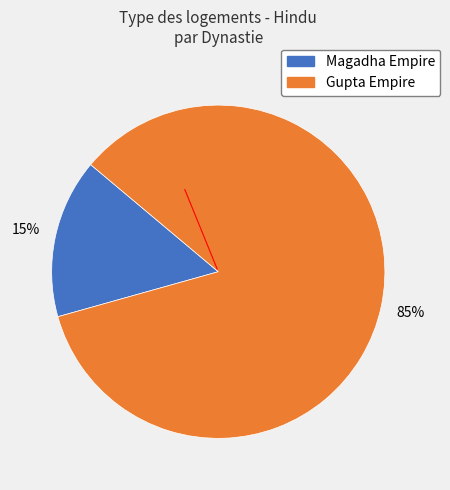

Is there a majority slice in this chart?

Yes